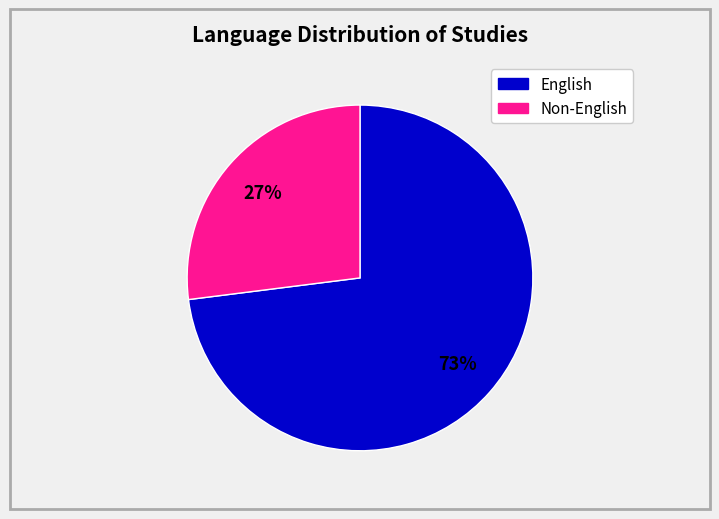

To the nearest percent, what is the difference between the largest and smallest slice percentages?

46%